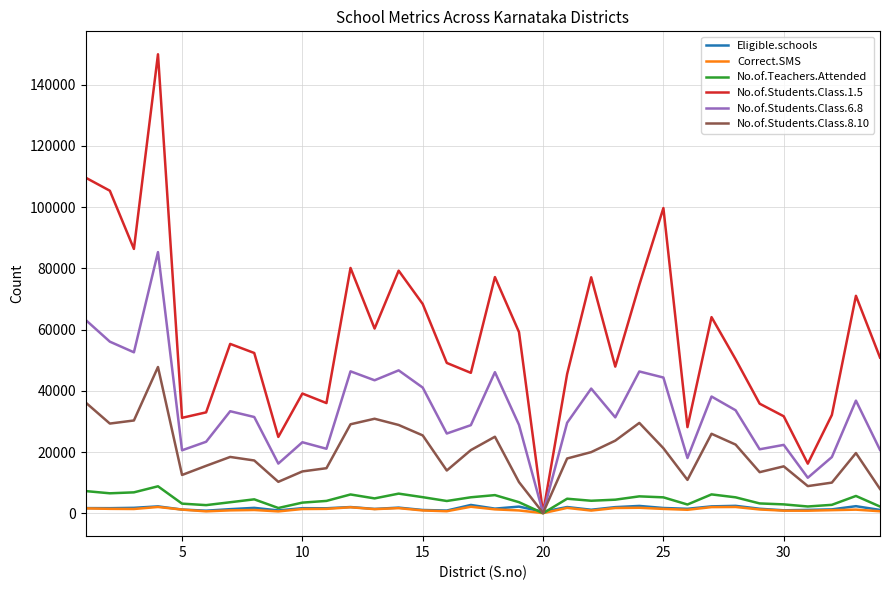

Which series has the largest total across all categories?

No.of.Students.Class.1.5